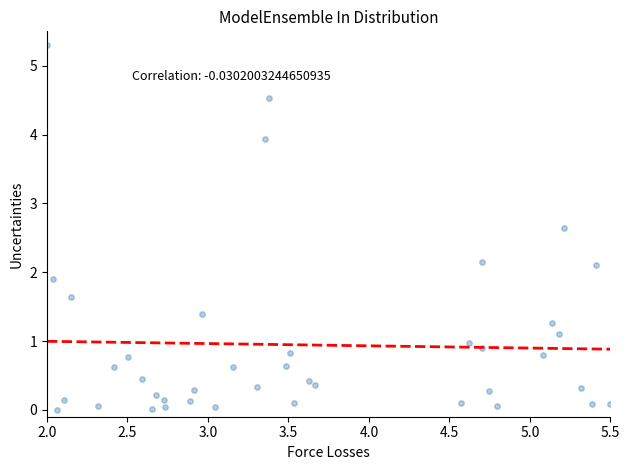

What is the range of X values (max minus min)?

3.5